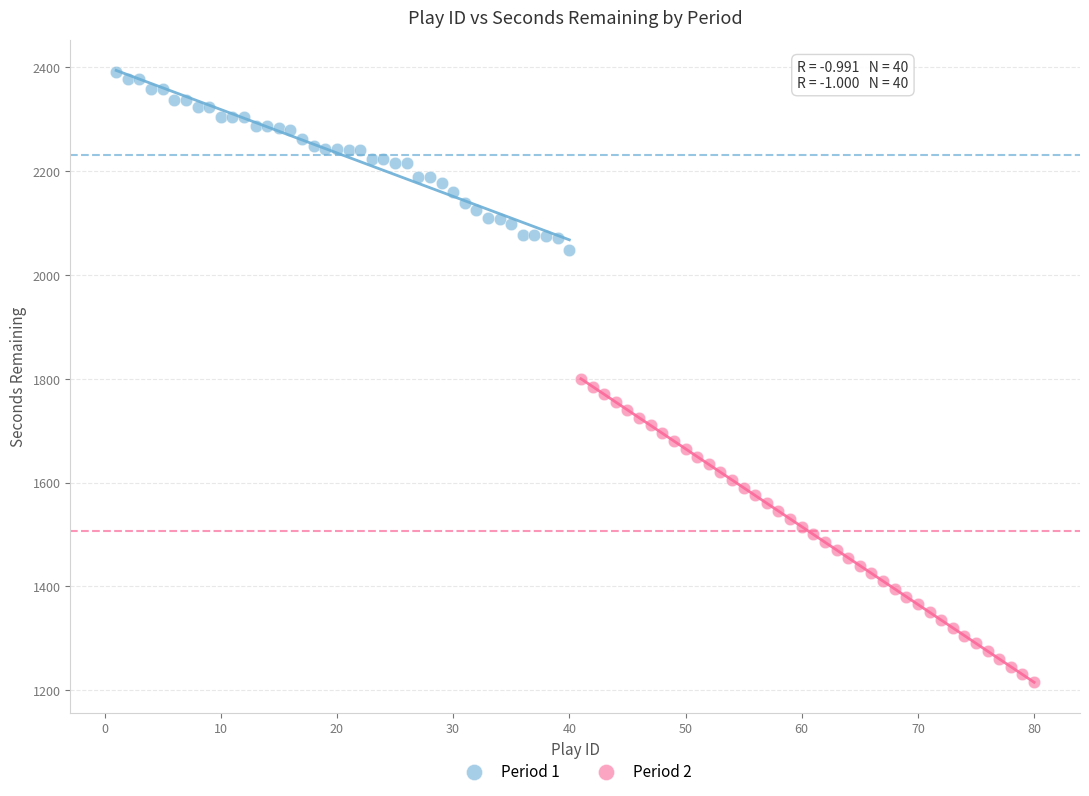

Which series has the largest Y range (max minus min)?

Period 2